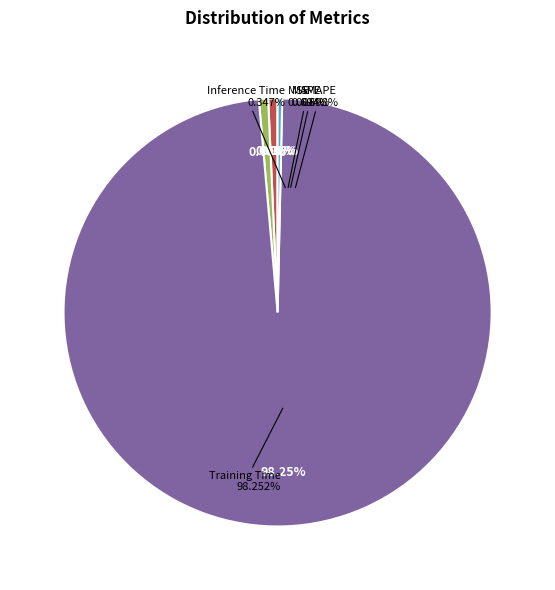

Is there a majority slice in this chart?

Yes